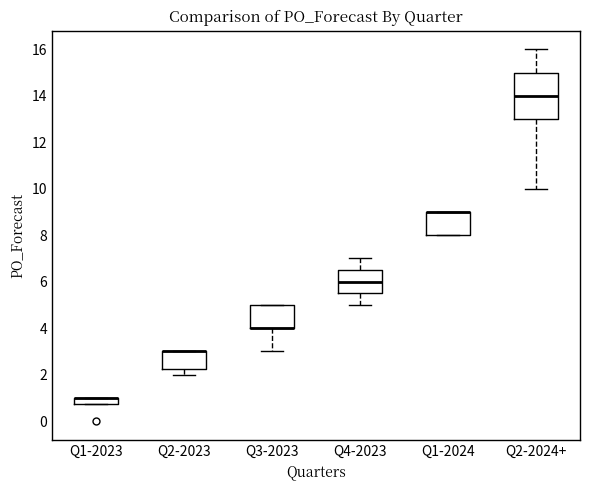

Which box is the tallest, from its lower edge to its upper edge?

Q2-2024+